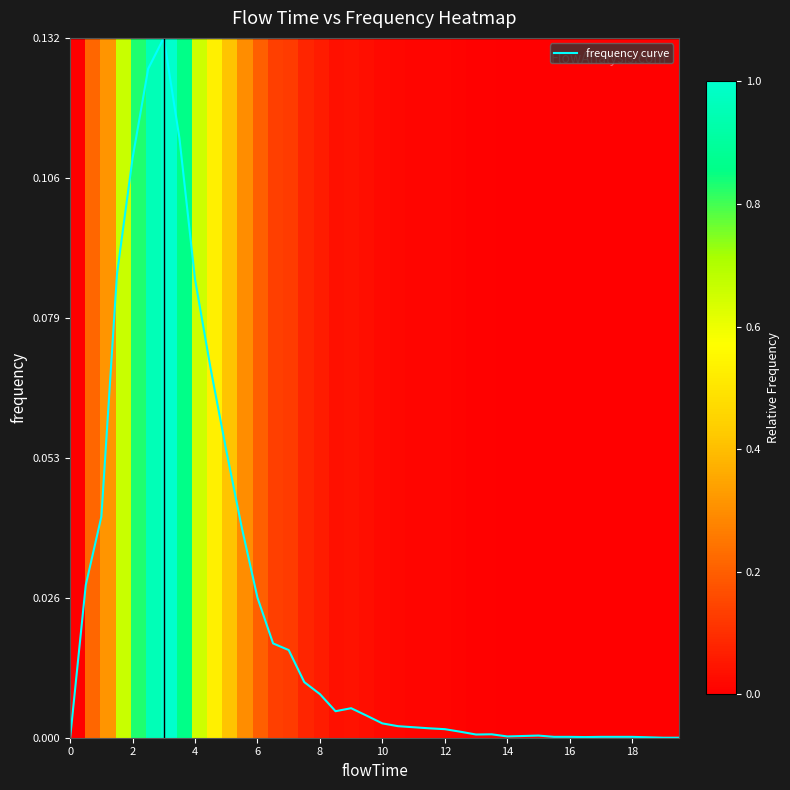

Which series has the widest spread of values?

frequency curve